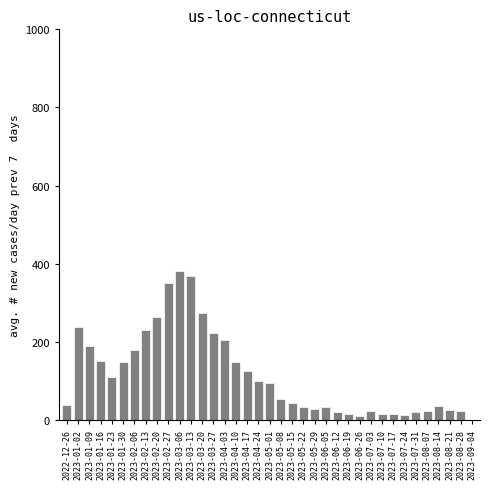

What is the maximum value shown in the chart?

381